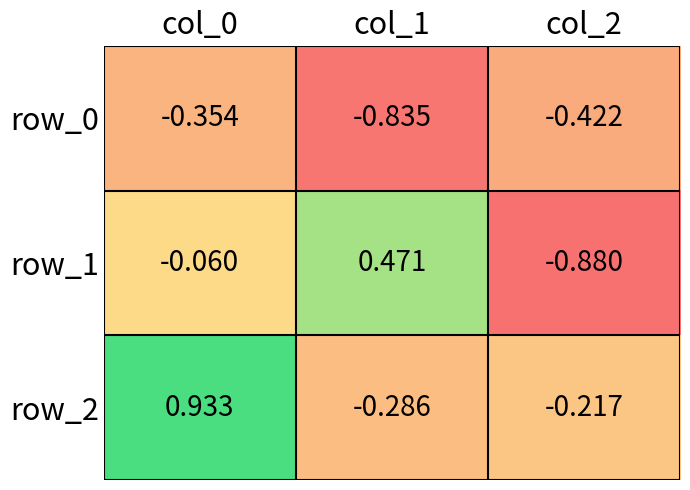

Which category has the lowest value in the row_0 series?

col_1